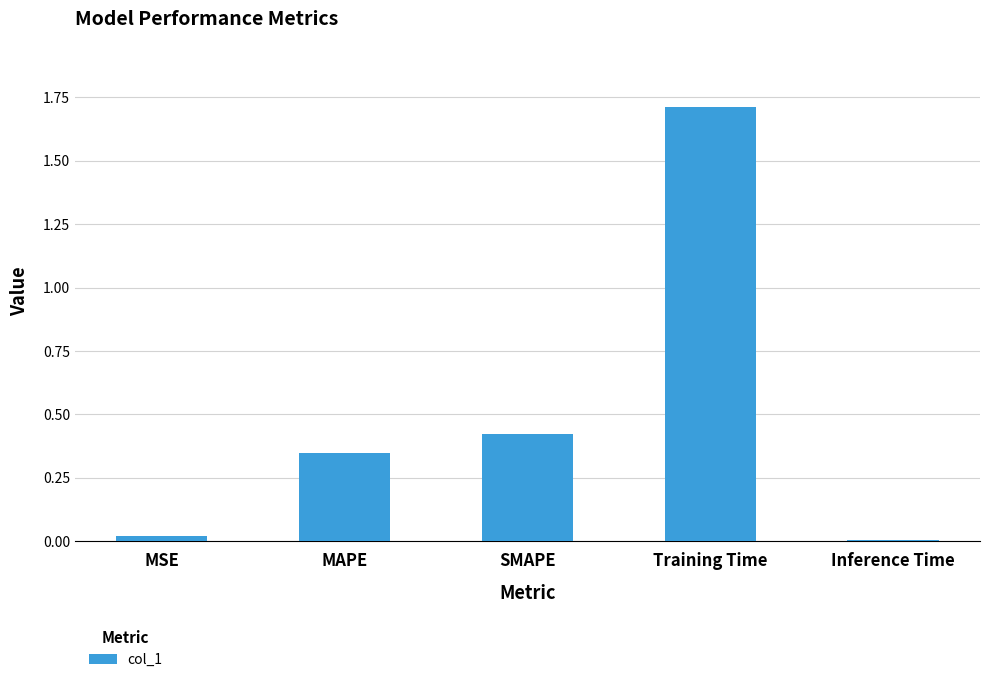

What is the average value?

0.5